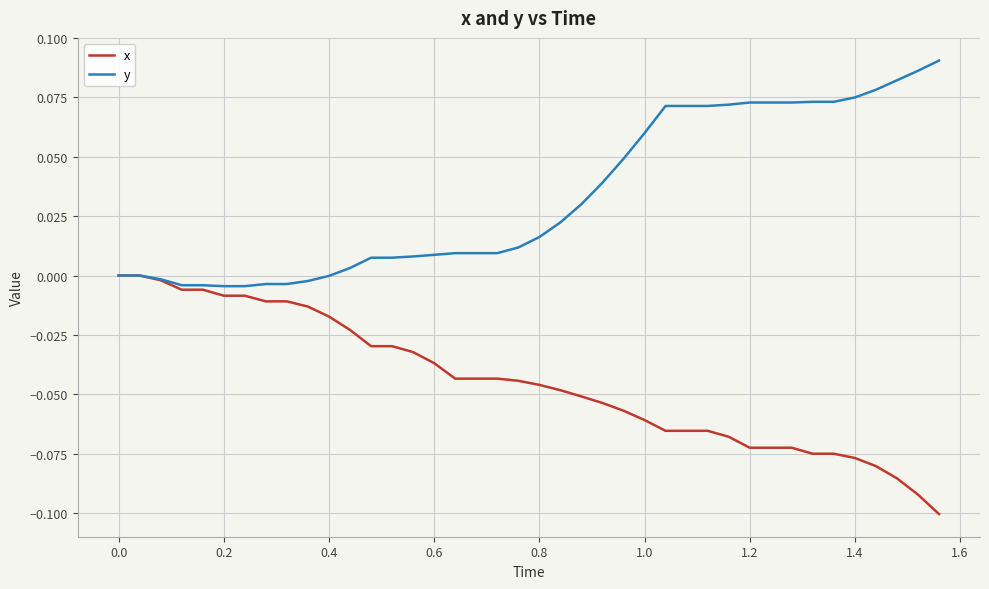

List the series in order of their peak value, lowest first.

x, y